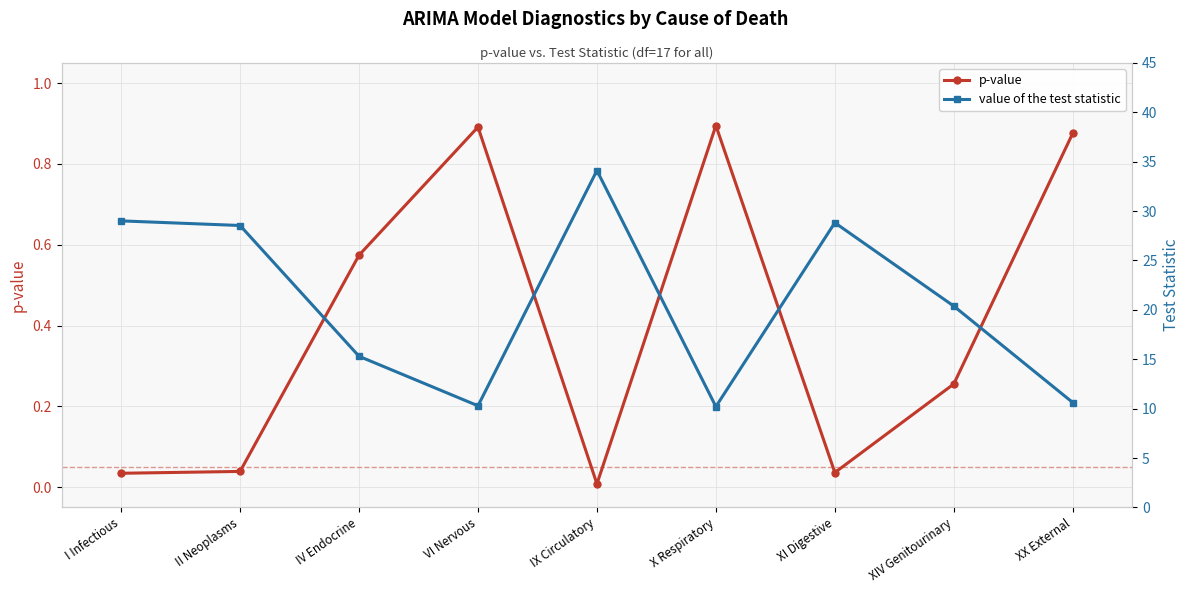

Which series changed the most between XI Digestive and XX External?

value of the test statistic